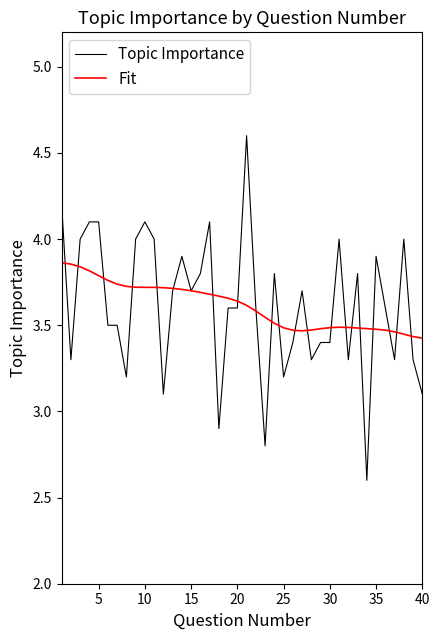

What is the greatest value displayed?

4.6